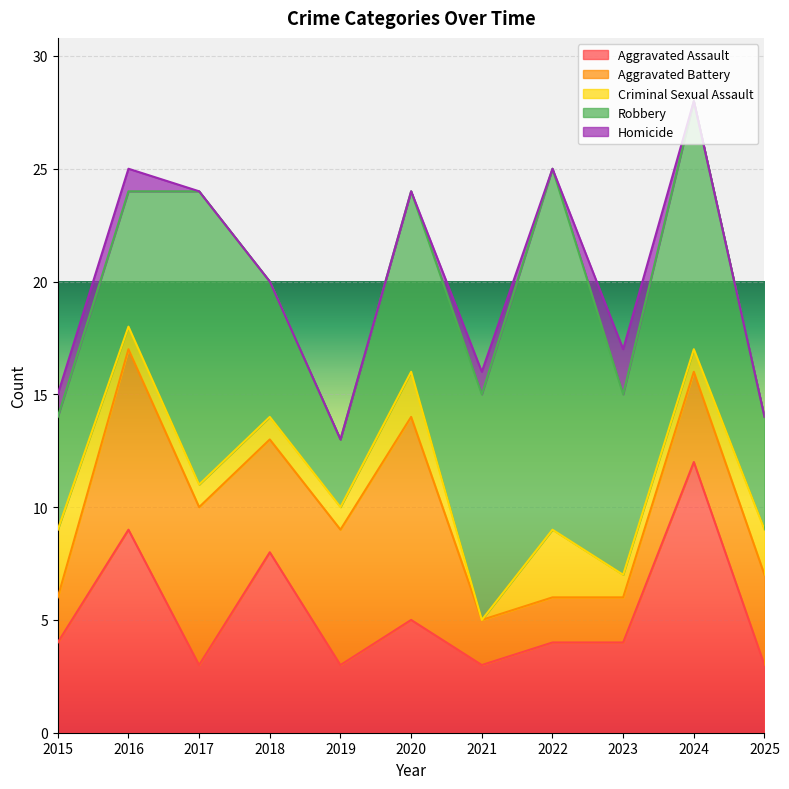

List the series in order of their peak value, highest first.

Robbery, Aggravated Assault, Aggravated Battery, Criminal Sexual Assault, Homicide